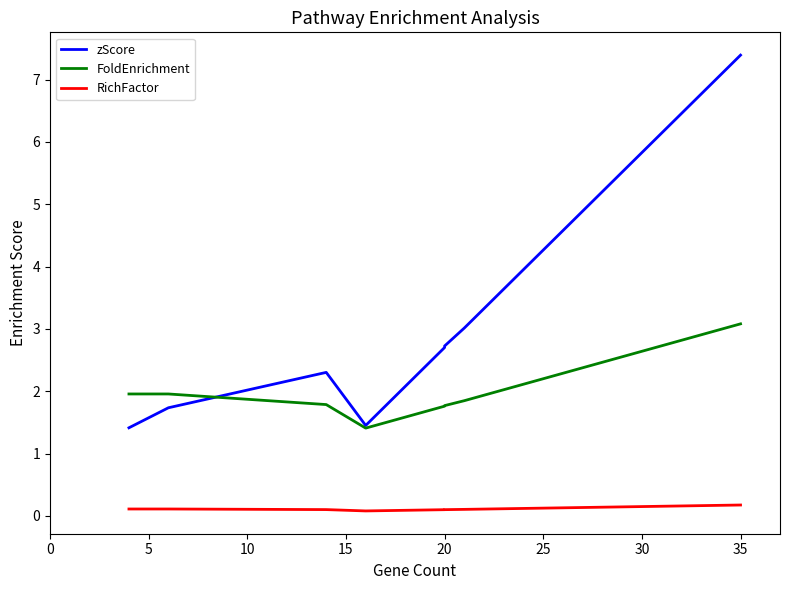

True or false: FoldEnrichment and RichFactor intersect in this chart.

False